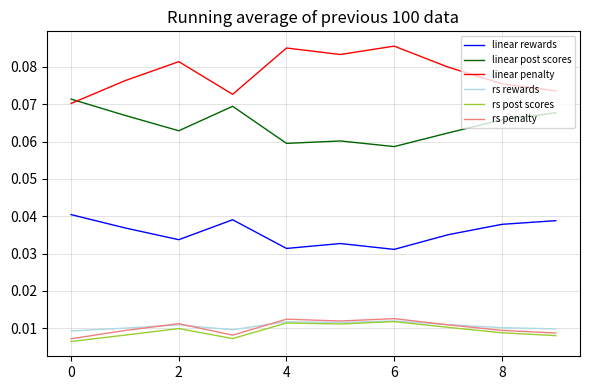

Which series has the largest total across all categories?

linear penalty